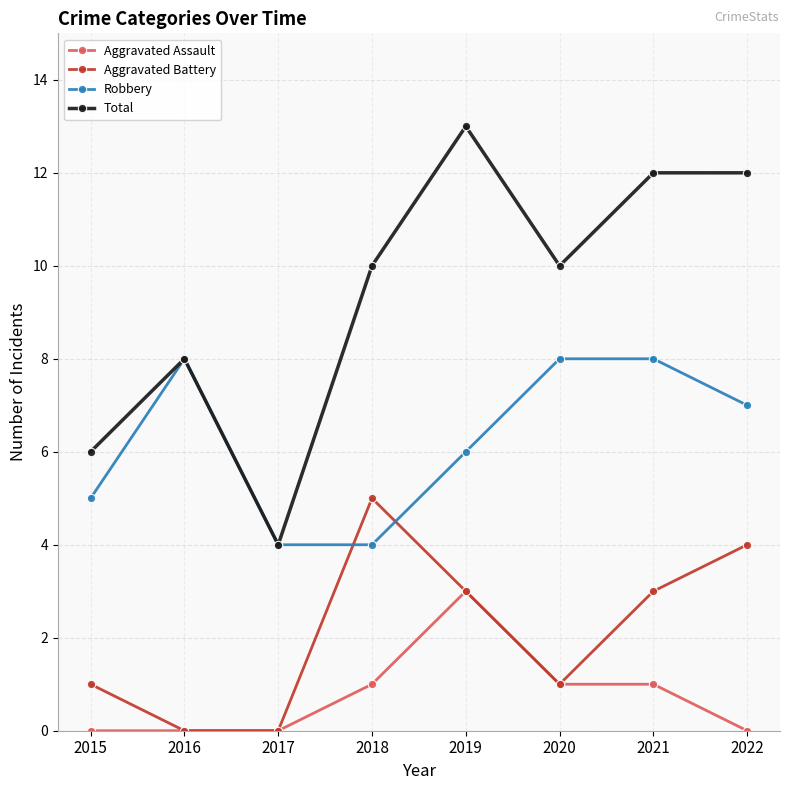

Reading left to right, extract all data points from this chart.

Aggravated Assault: 2015=0	2016=0	2017=0	2018=1	2019=3	2020=1	2021=1	2022=0
Aggravated Battery: 2015=1	2016=0	2017=0	2018=5	2019=3	2020=1	2021=3	2022=4
Robbery: 2015=5	2016=8	2017=4	2018=4	2019=6	2020=8	2021=8	2022=7
Total: 2015=6	2016=8	2017=4	2018=10	2019=13	2020=10	2021=12	2022=12